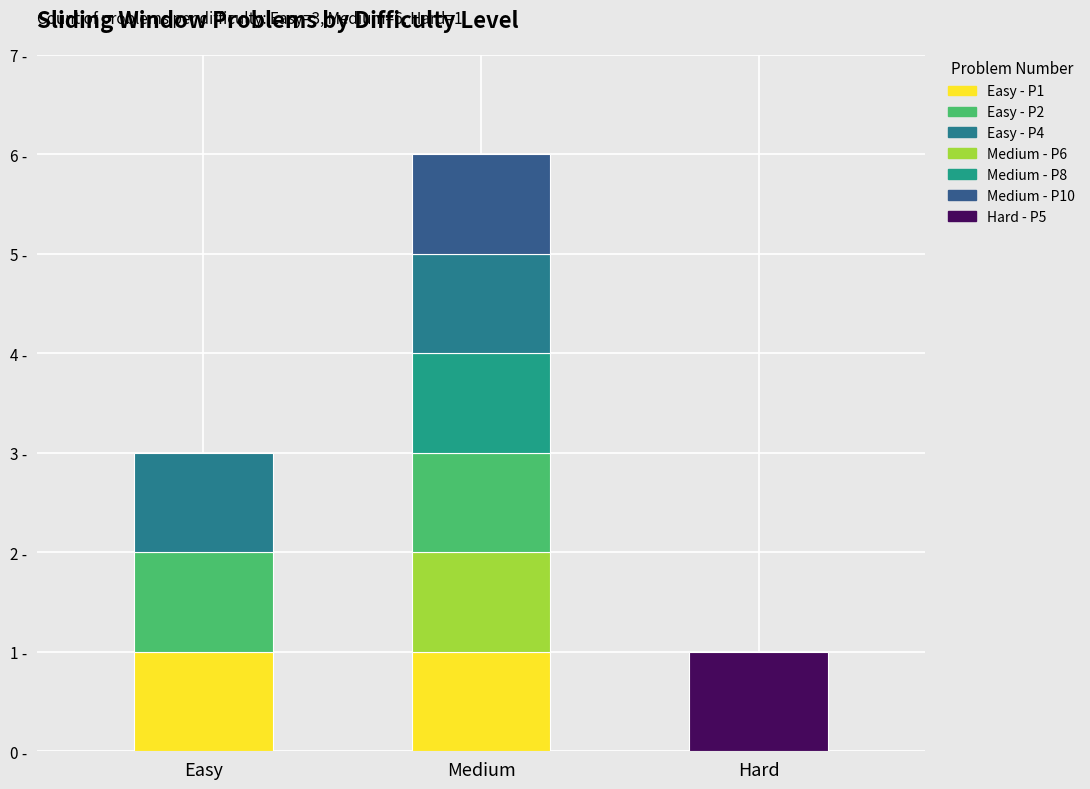

How many values are between 1 and 6?

3